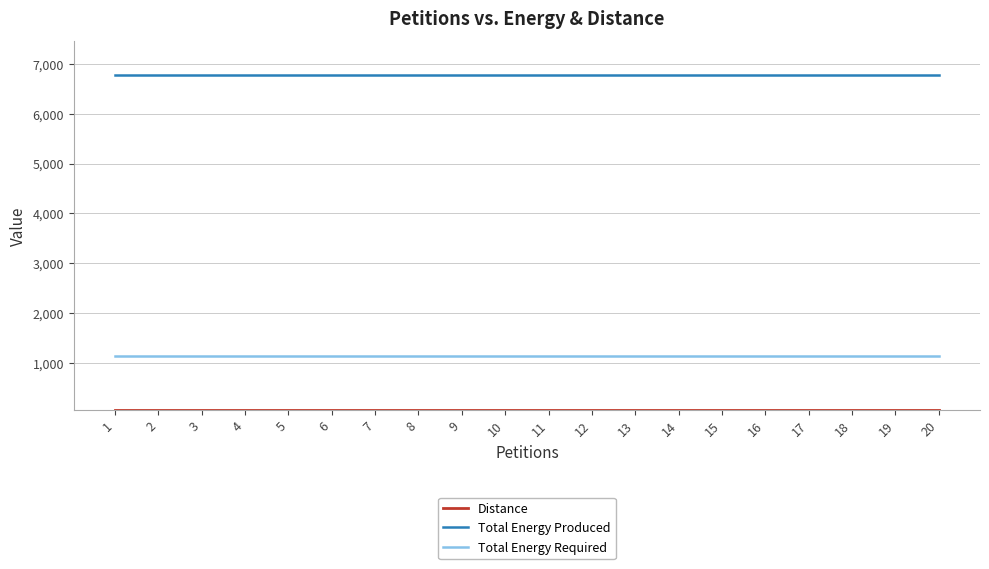

Is the value of Total Energy Required at 1 greater than the value of Total Energy Produced at 14?

No